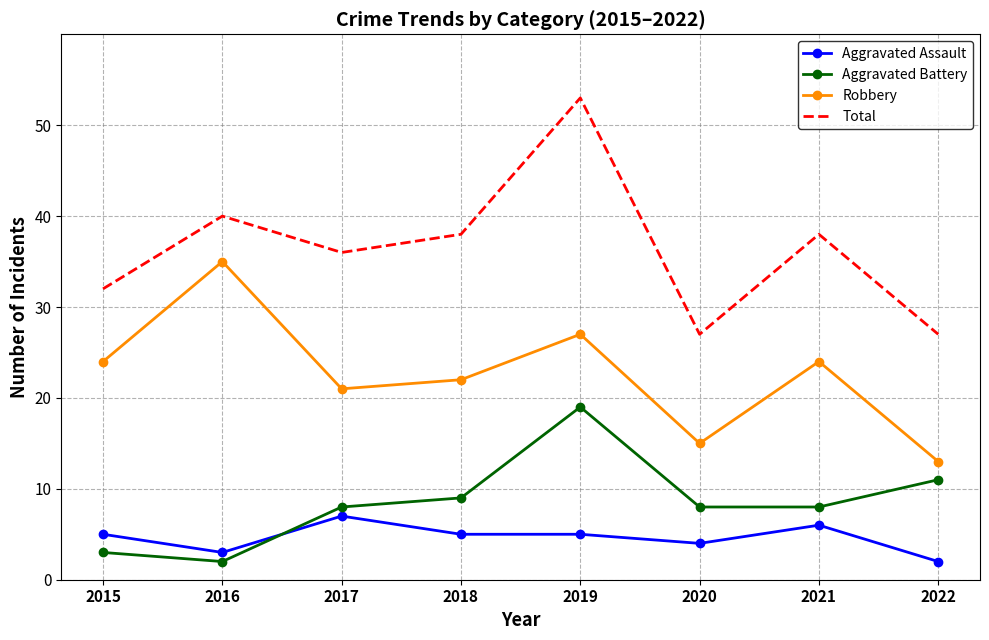

At which category does Aggravated Battery reach its first local peak?

2019